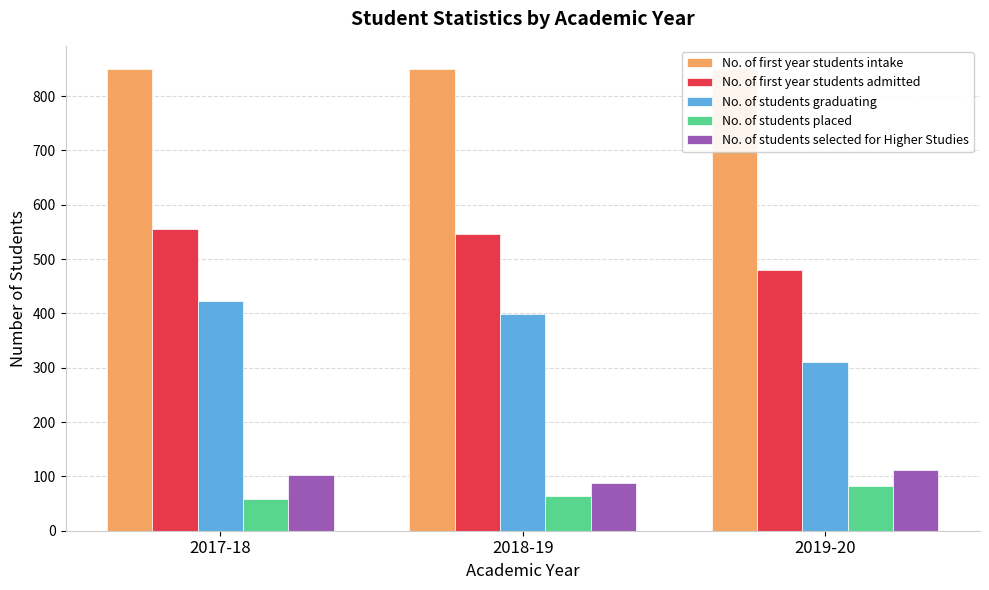

What is the minimum value shown in the chart?

58